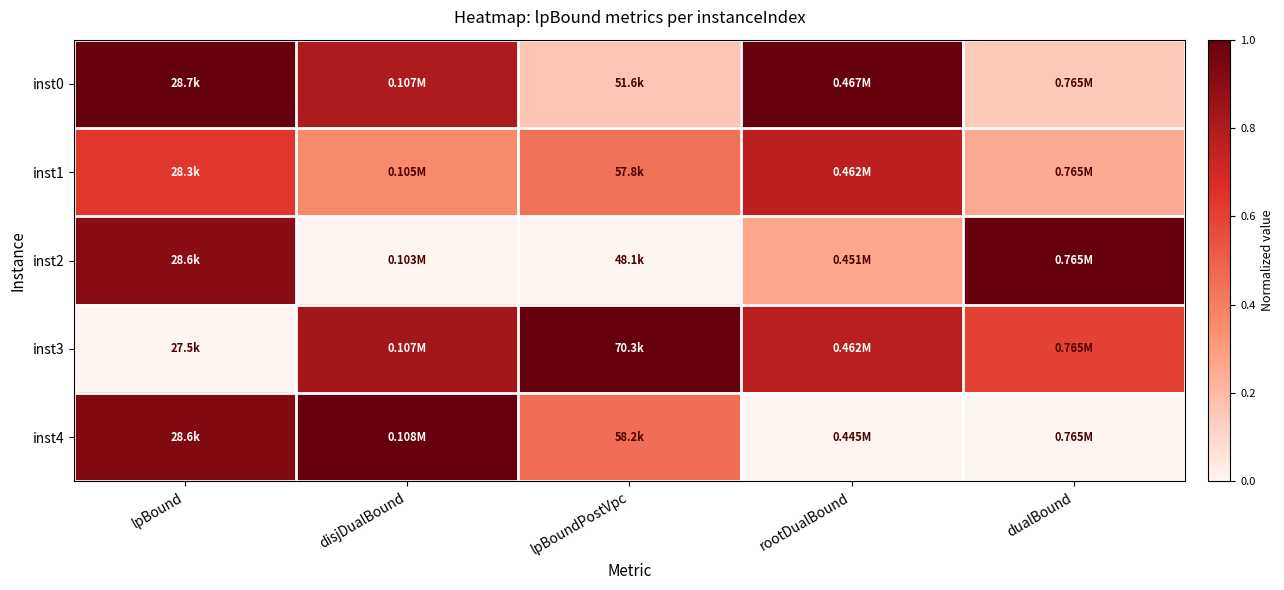

Count the number of data series in this chart.

5